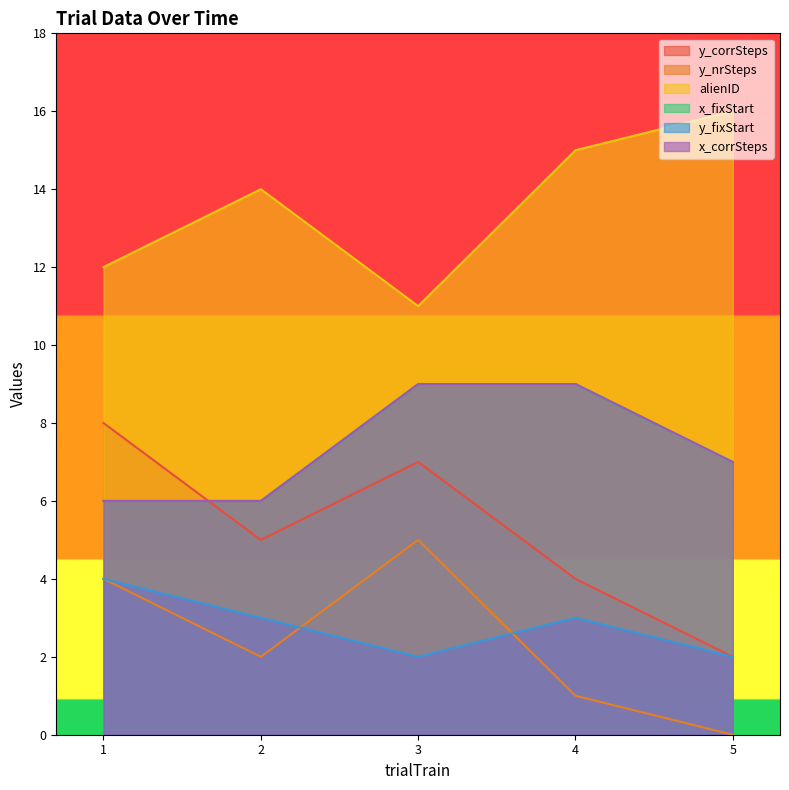

What is the highest value of the y_fixStart series?

4